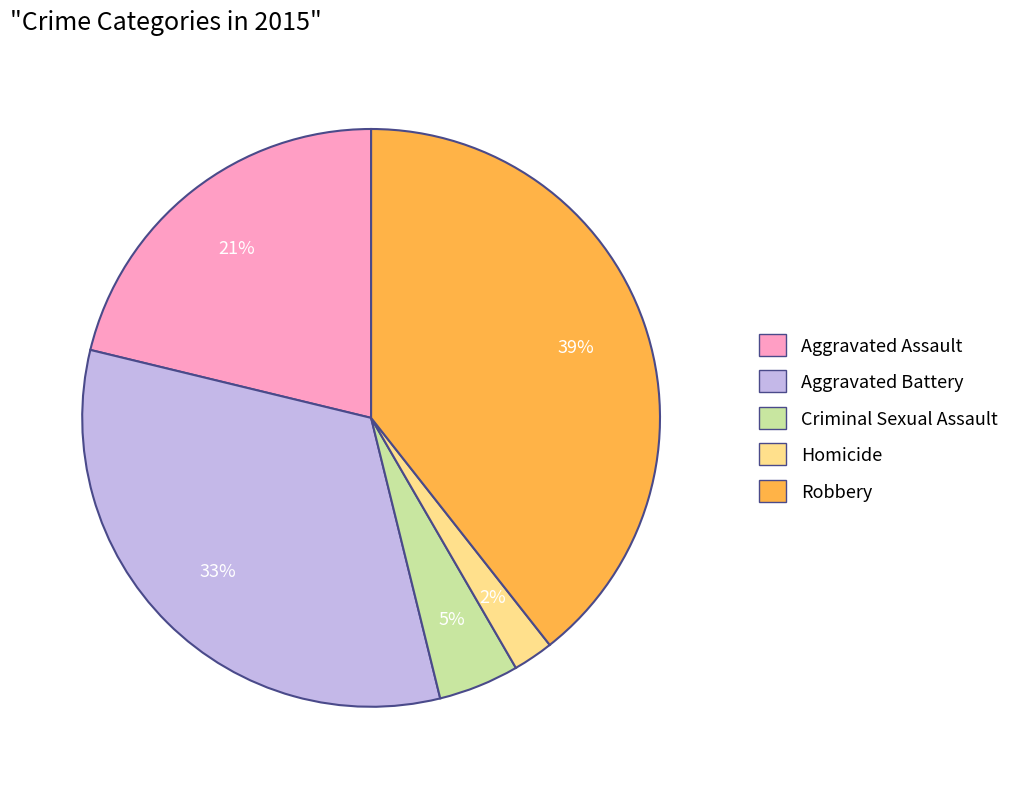

Does Aggravated Battery account for over 50% of the chart?

No